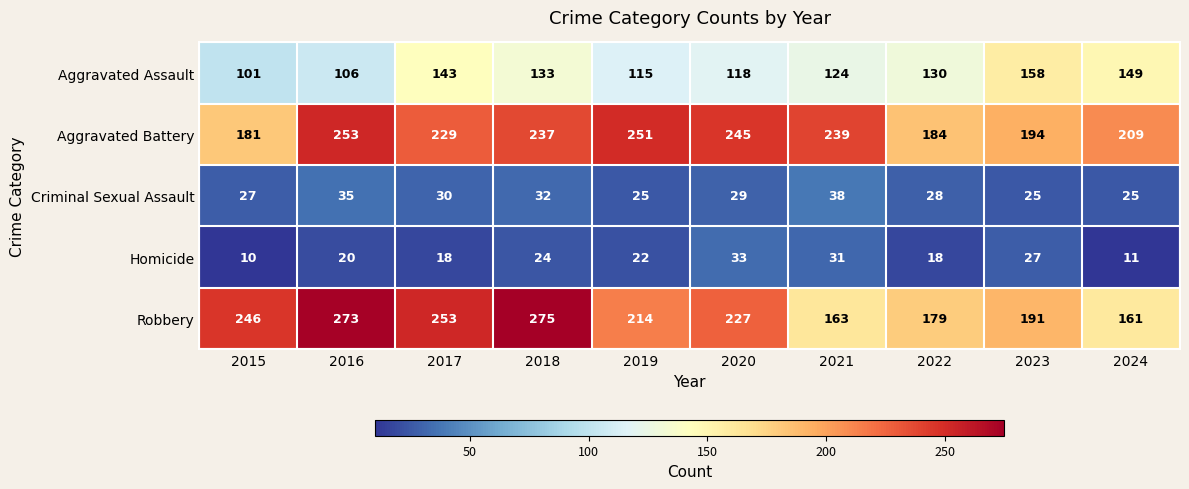

Where is Aggravated Battery nearest to the value 217?

2024